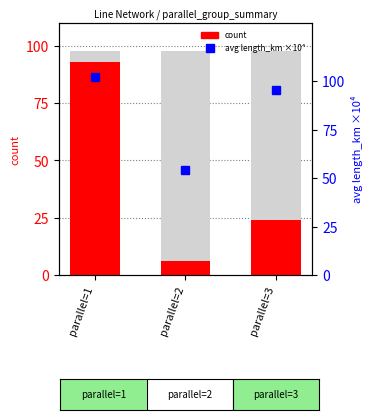

Does the chart contain stacked bars?

No